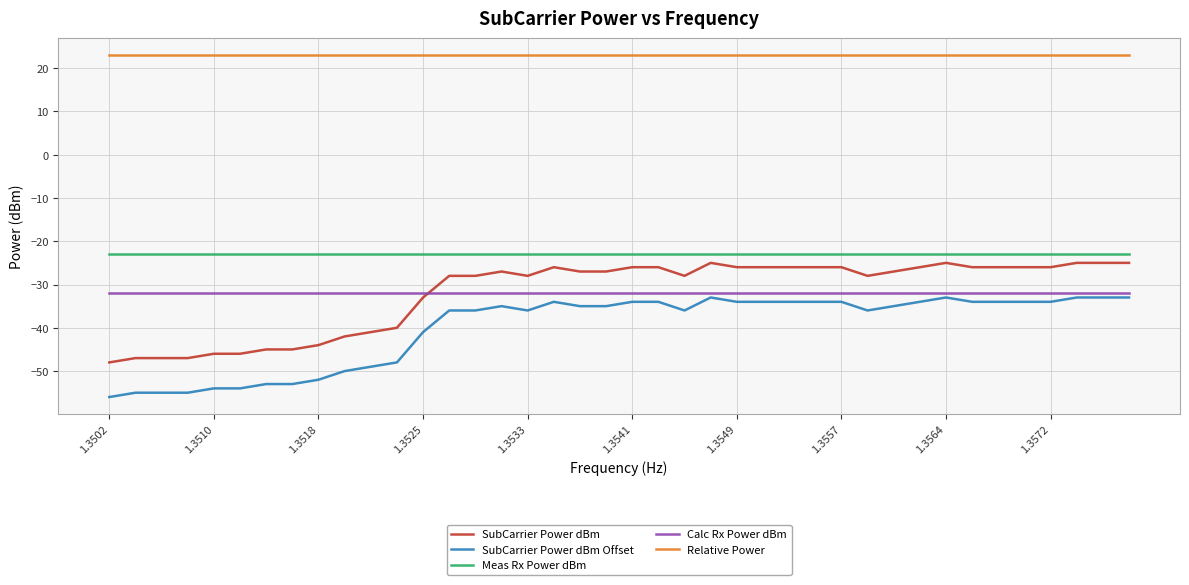

What is the highest value of the Meas Rx Power dBm series?

-23